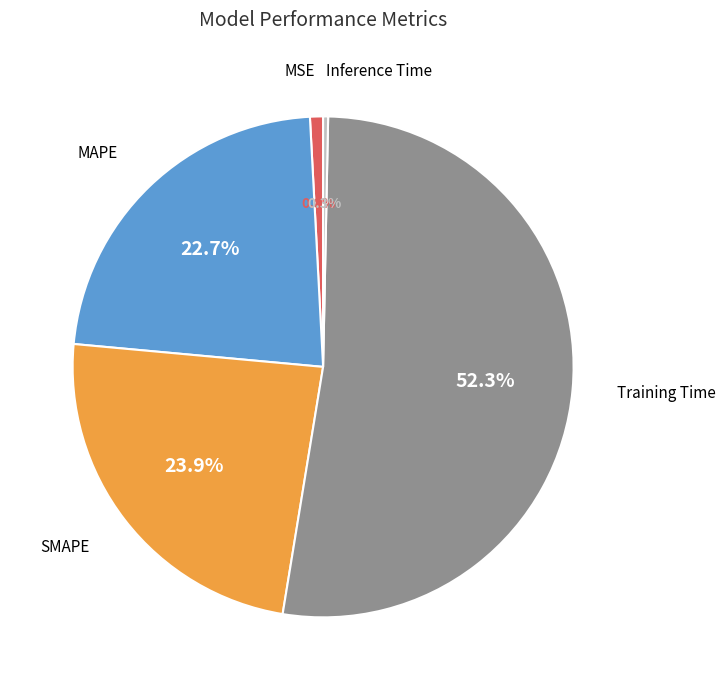

Does any single category account for the majority?

Yes